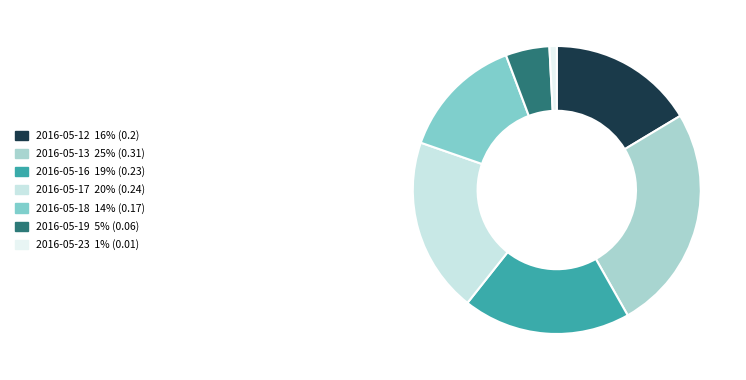

What is the total percentage of 2016-05-13 and 2016-05-12?

41.8%